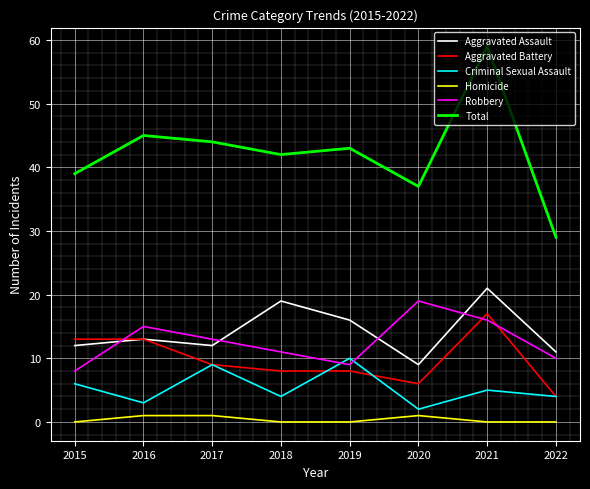

The Total series shows 42 at 2018. True or false?

True